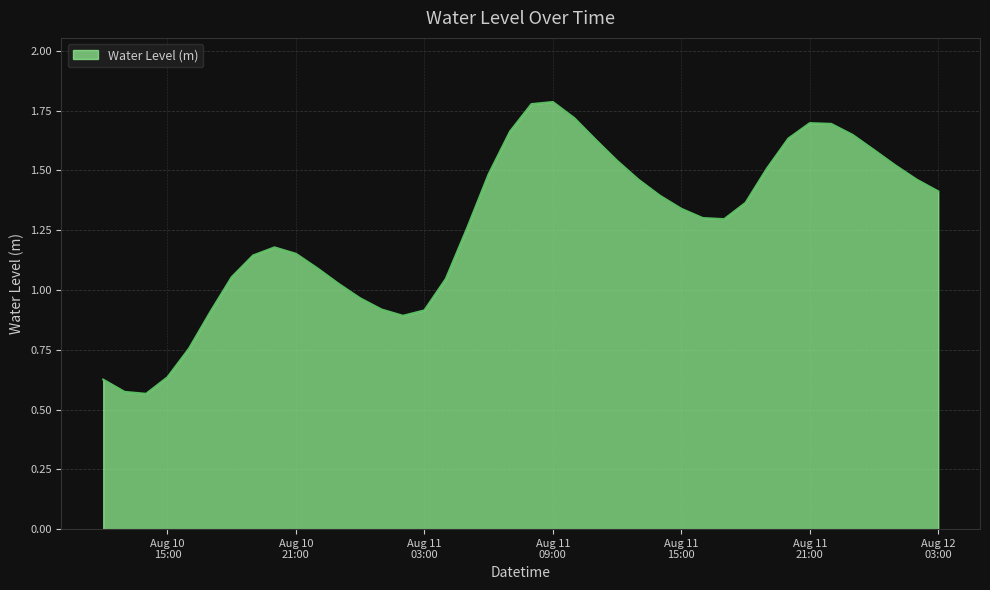

List the labels in order of value, largest first.

2023-08-11 09:00:00, 2023-08-11 08:00:00, 2023-08-11 10:00:00, 2023-08-11 21:00:00, 2023-08-11 22:00:00, 2023-08-11 07:00:00, 2023-08-11 23:00:00, 2023-08-11 20:00:00, 2023-08-11 11:00:00, 2023-08-12 00:00:00, 2023-08-11 12:00:00, 2023-08-12 01:00:00, 2023-08-11 19:00:00, 2023-08-11 06:00:00, 2023-08-11 13:00:00, 2023-08-12 02:00:00, 2023-08-12 03:00:00, 2023-08-11 14:00:00, 2023-08-11 18:00:00, 2023-08-11 15:00:00, 2023-08-11 16:00:00, 2023-08-11 17:00:00, 2023-08-11 05:00:00, 2023-08-10 20:00:00, 2023-08-10 21:00:00, 2023-08-10 19:00:00, 2023-08-10 22:00:00, 2023-08-10 18:00:00, 2023-08-11 04:00:00, 2023-08-10 23:00:00, 2023-08-11 00:00:00, 2023-08-11 01:00:00, 2023-08-11 03:00:00, 2023-08-10 17:00:00, 2023-08-11 02:00:00, 2023-08-10 16:00:00, 2023-08-10 15:00:00, 2023-08-10 12:00:00, 2023-08-10 13:00:00, 2023-08-10 14:00:00